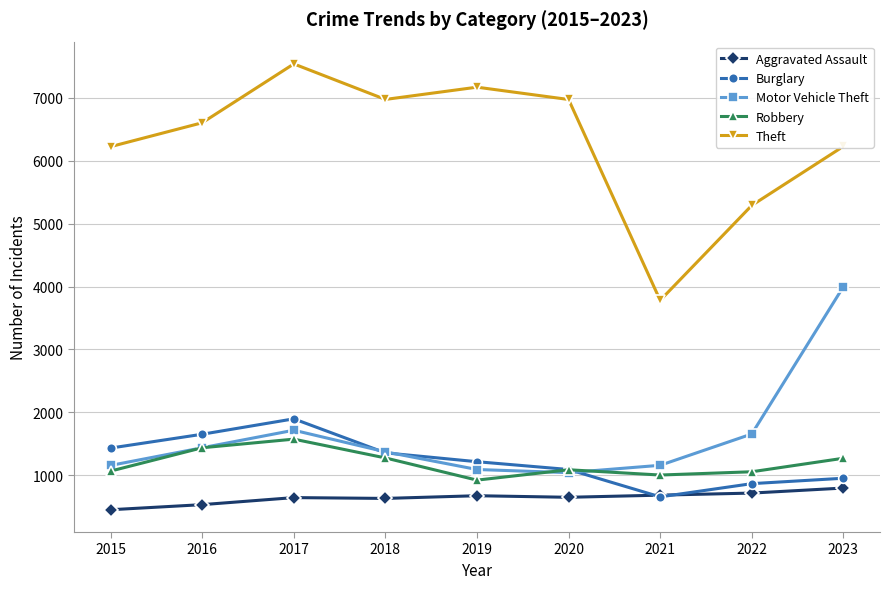

The Theft series shows 6977 at 2018. True or false?

True